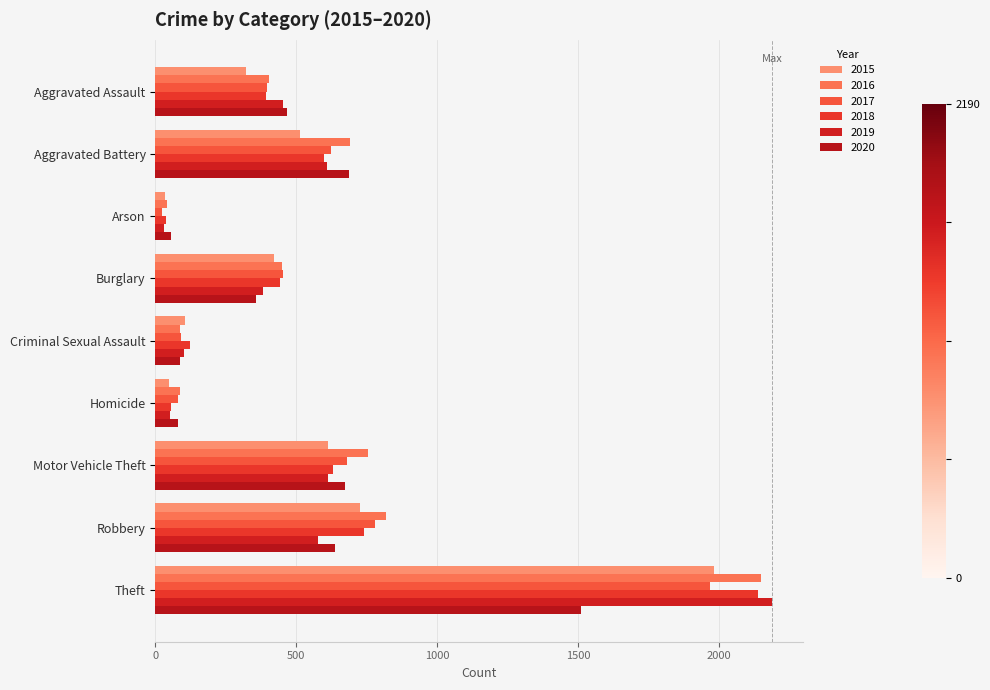

What is the label of the 3rd bar from the right?

Motor Vehicle Theft